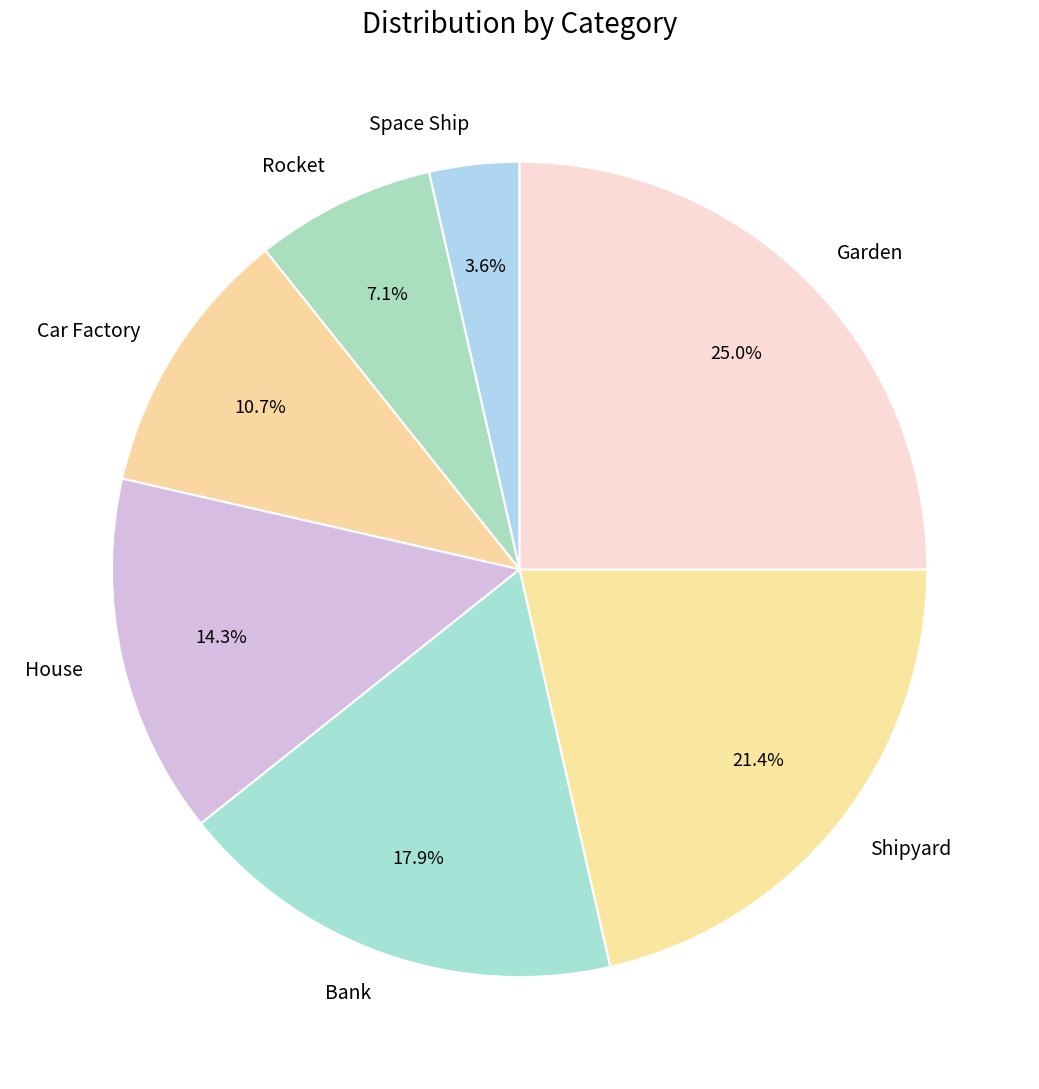

What is the smallest slice in the pie chart?

Space Ship